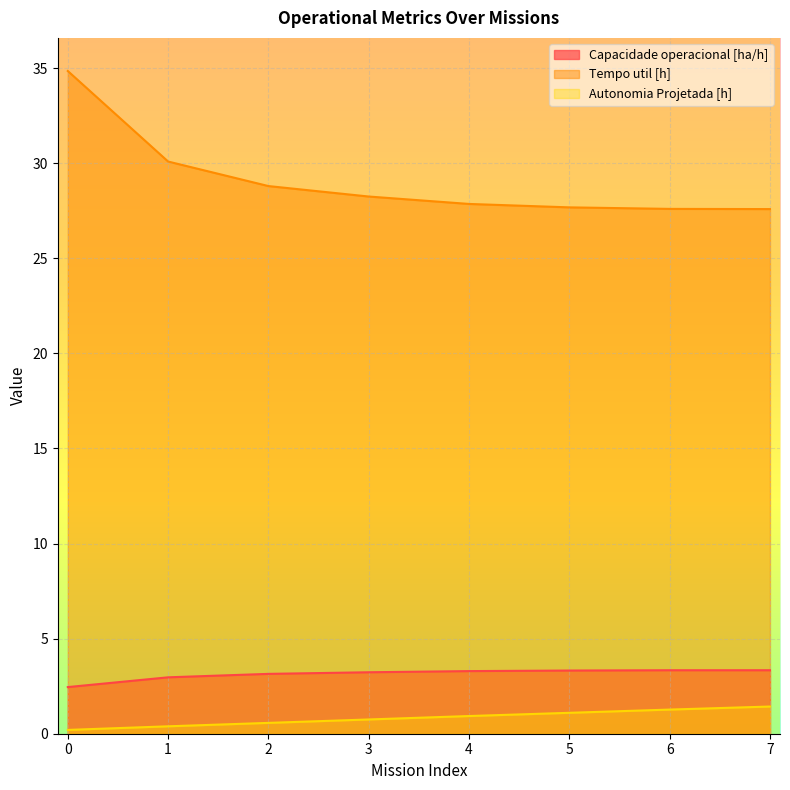

What is the difference between the Autonomia Projetada [h] values at 4 and 7?

0.5